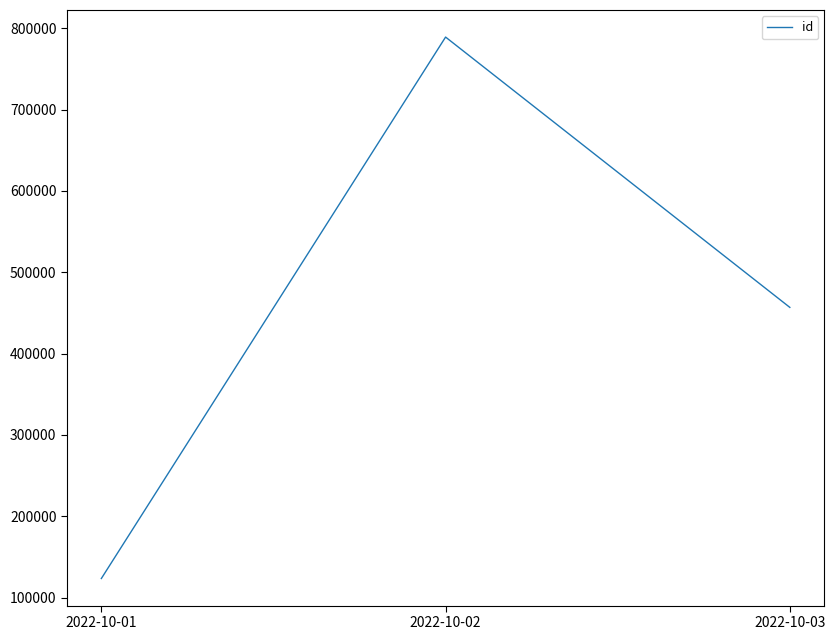

The value at 2022-10-03 is 822078. True or false?

False